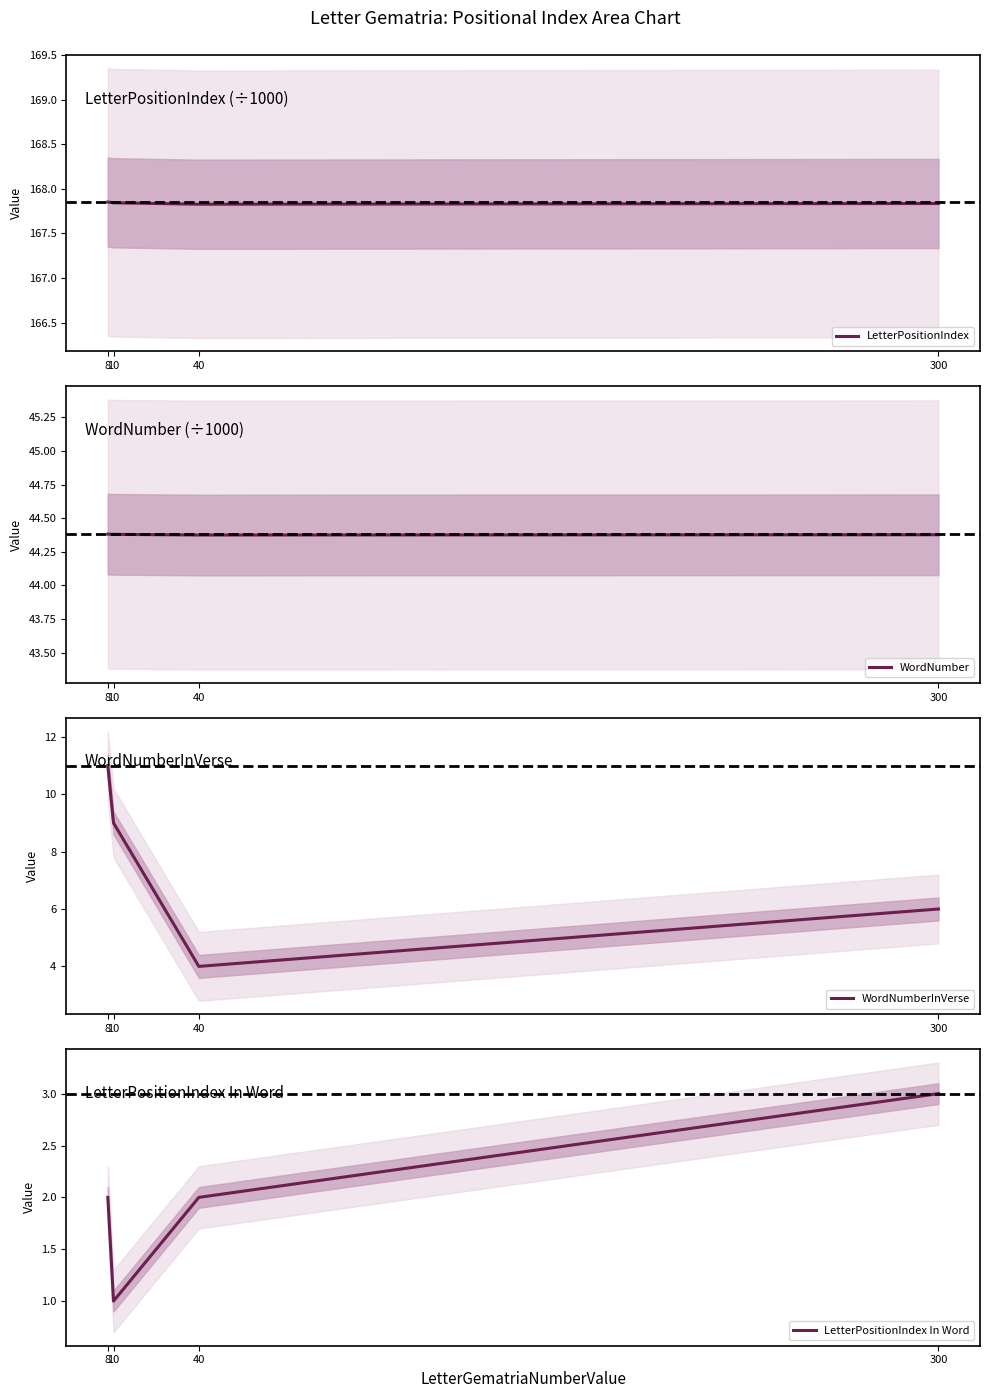

Rank the series at 300 from lowest to highest value.

LetterPositionIndex In Word, WordNumberInVerse, WordNumber, LetterPositionIndex